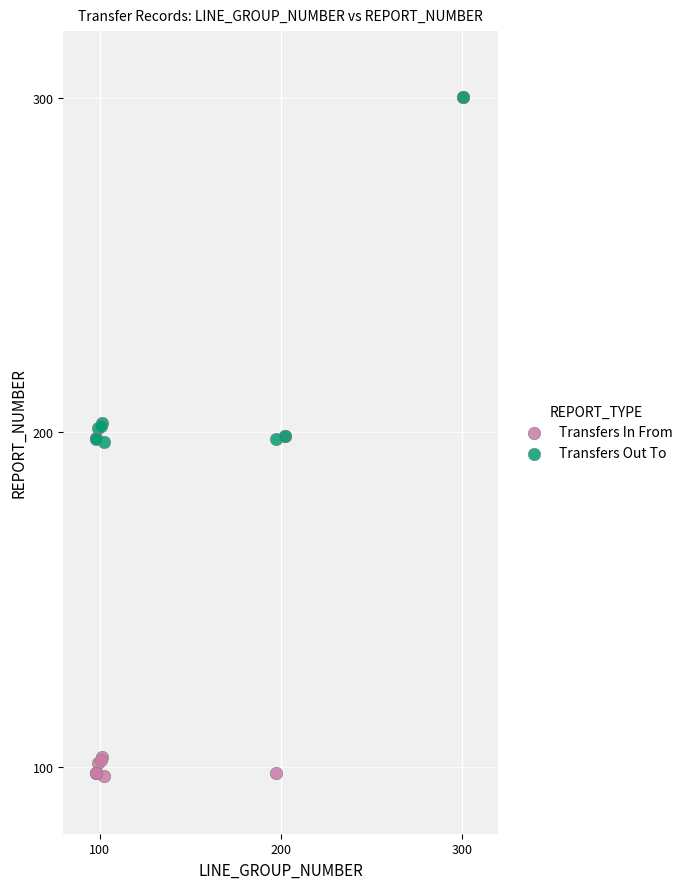

What are all the series names shown in the legend?

Transfers In From, Transfers Out To